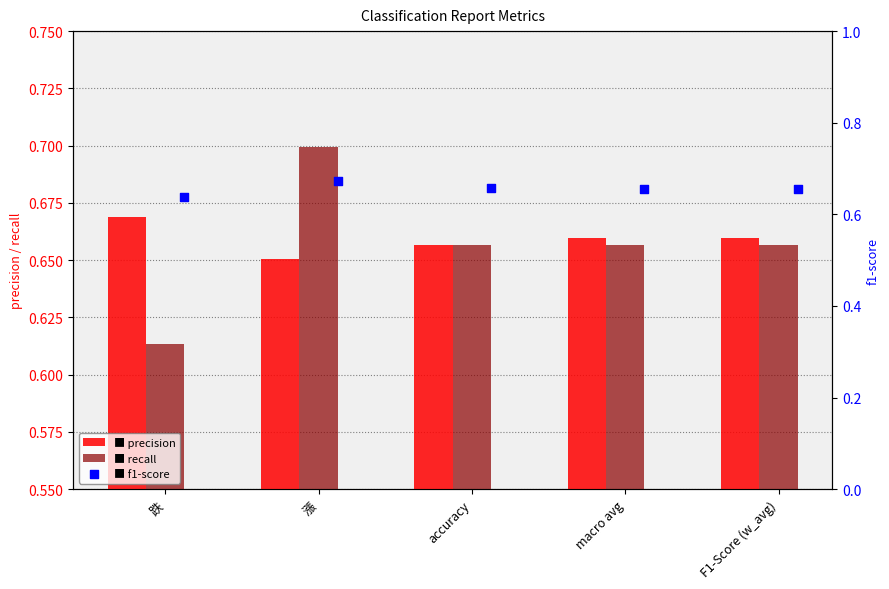

Which series contains the lowest Y value?

recall